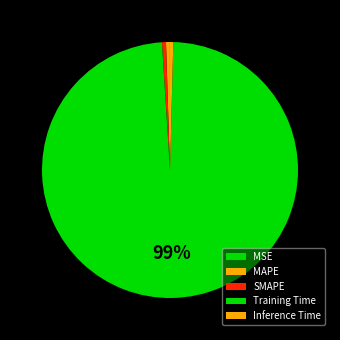

Which slice represents more than half of the pie?

Training Time